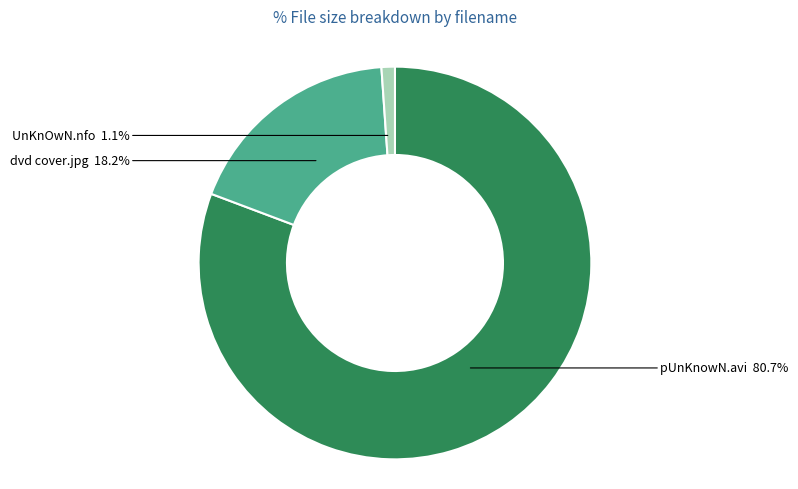

To the nearest percent, what percentage of the pie is pUnKnowN.avi?

81%